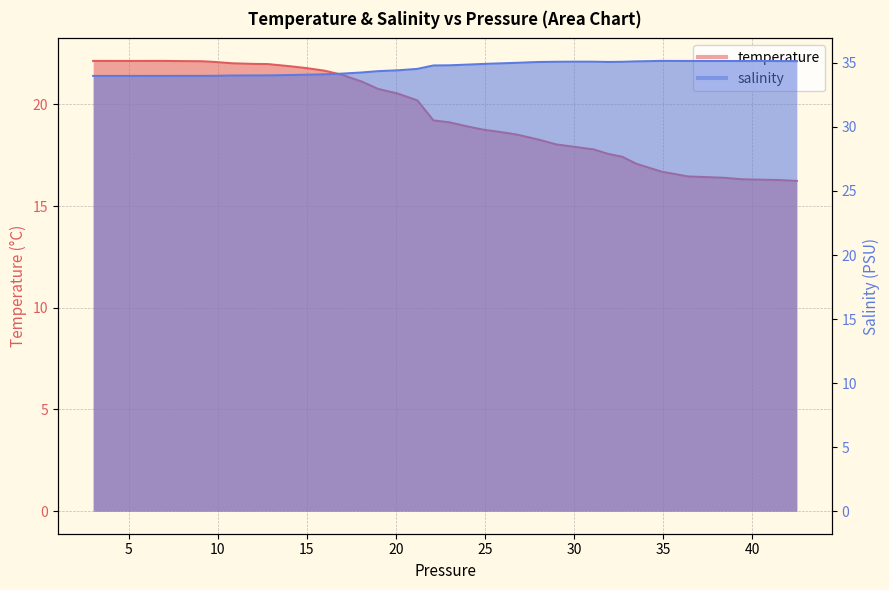

How many data points in salinity are above 34?

32